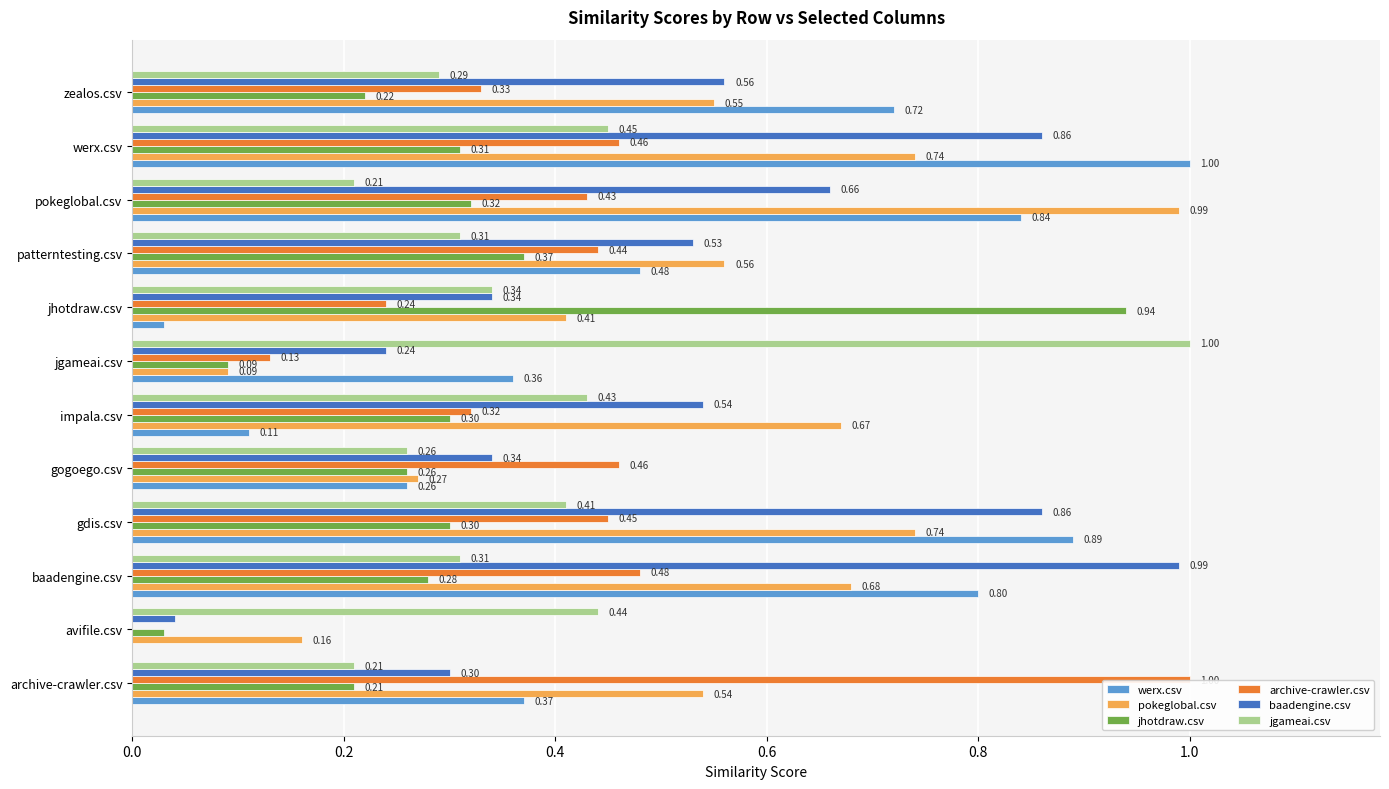

Which category has the highest value in the archive-crawler.csv series?

archive-crawler.csv